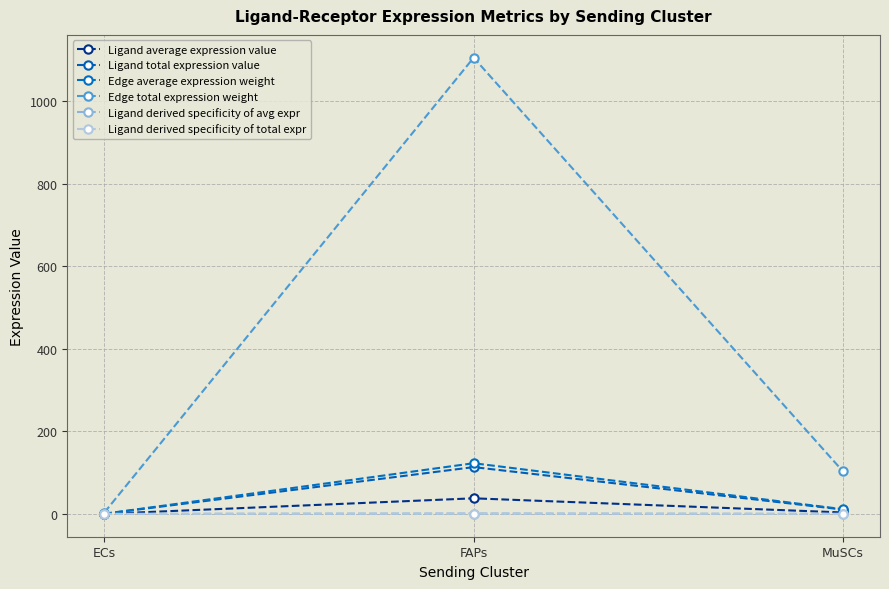

Does the chart have visible grid lines?

Yes